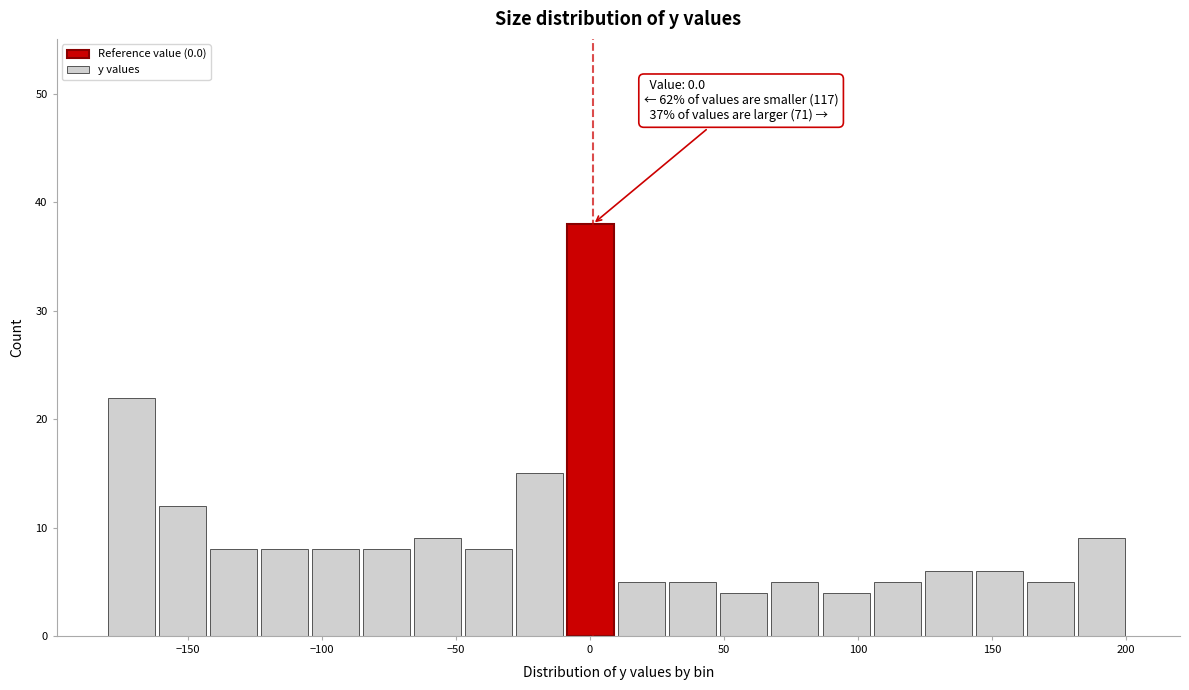

Around what value on the x-axis is the tallest bar? Give the approximate position of its centre, as read against the axis.

0